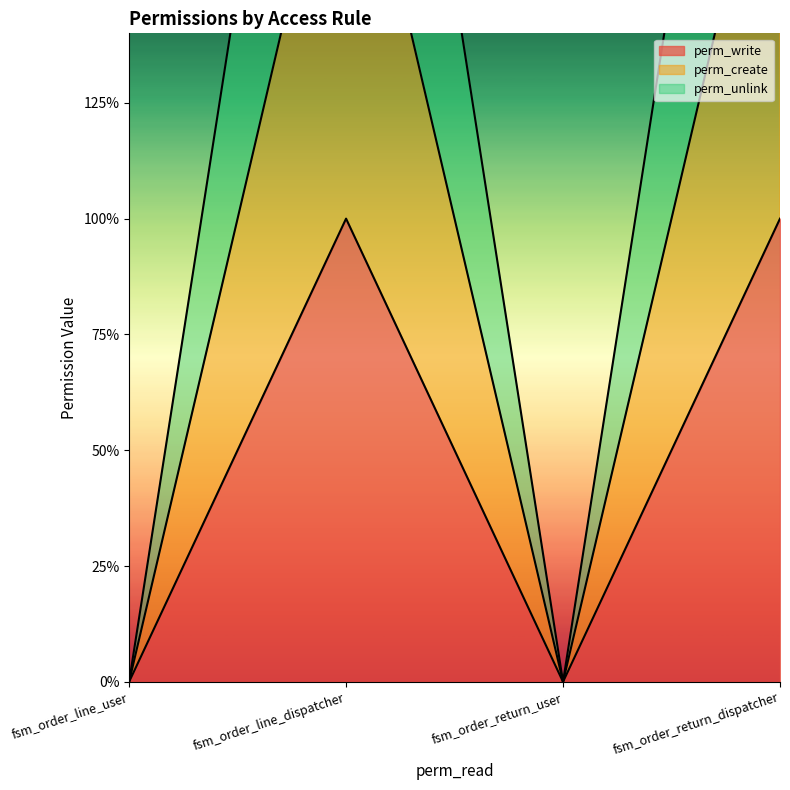

At which category is the sum across all series the highest?

fsm_order_line_dispatcher